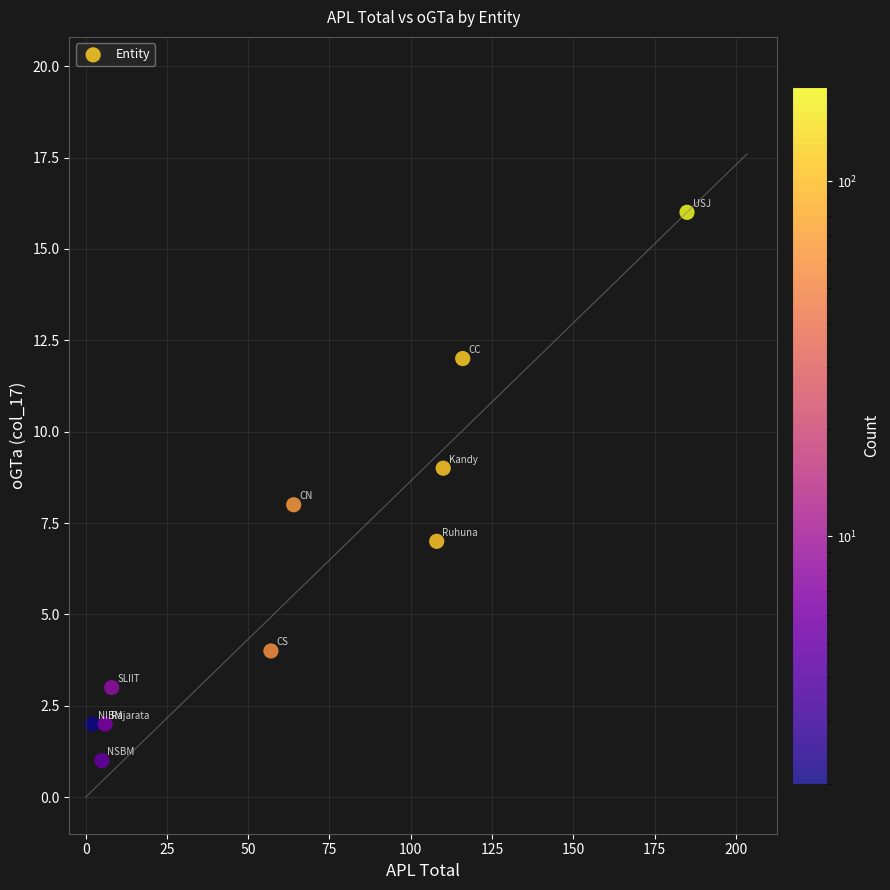

What is the average X value?

66